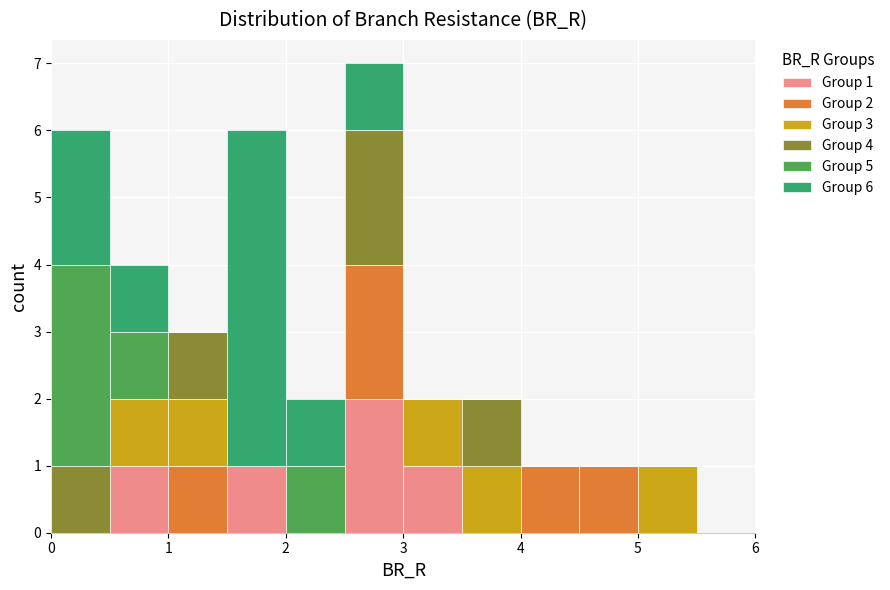

Which range on the x-axis has the tallest stacked bar (by total height)?

2.5 to 3.0